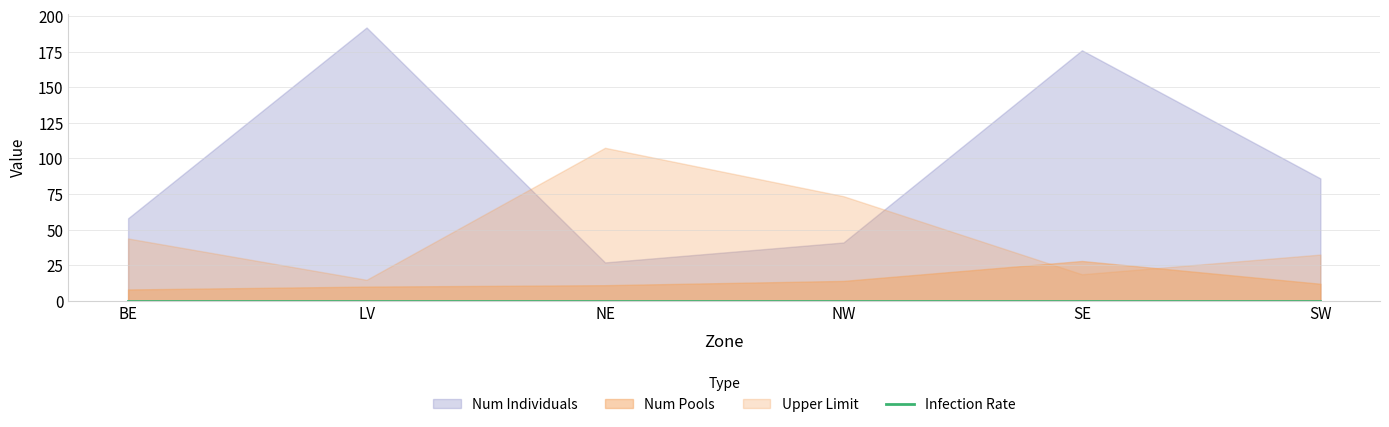

What position from the right is BE?

6